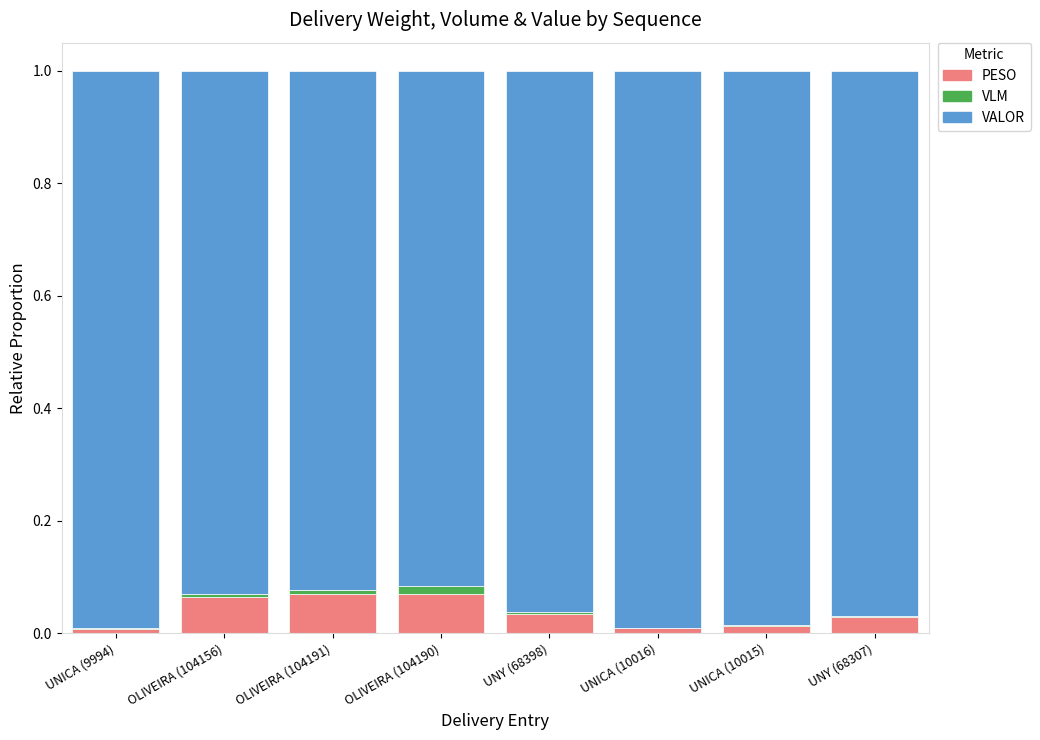

Are the bars grouped side by side (vs. stacked)?

No